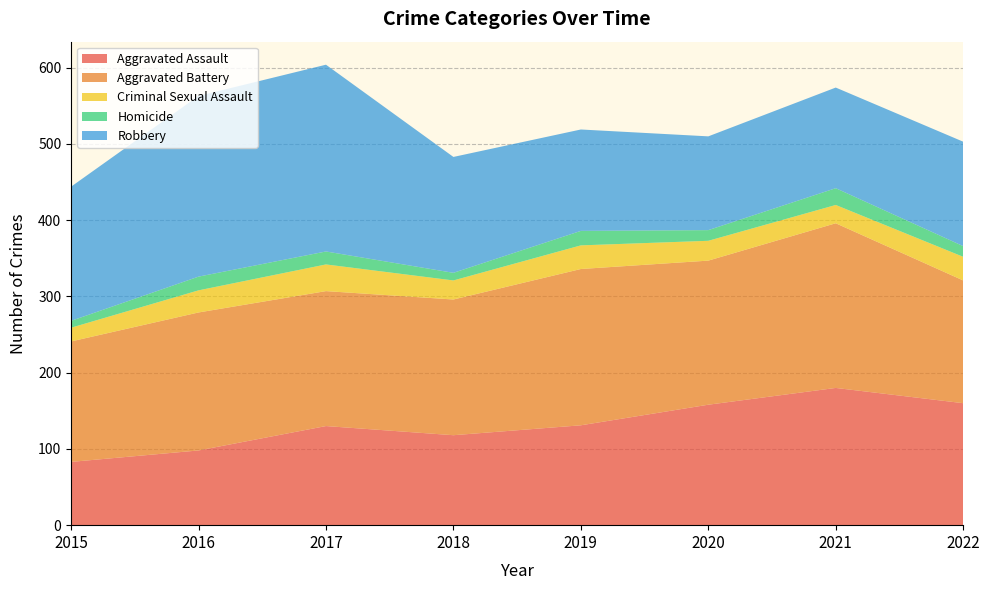

Reading right to left, what are all the values shown in this chart?

Aggravated Assault: 2022=160	2021=180	2020=158	2019=131	2018=118	2017=130	2016=98	2015=83
Aggravated Battery: 2022=161	2021=216	2020=189	2019=205	2018=178	2017=177	2016=181	2015=158
Criminal Sexual Assault: 2022=31	2021=24	2020=26	2019=31	2018=25	2017=35	2016=29	2015=18
Homicide: 2022=14	2021=22	2020=14	2019=19	2018=10	2017=17	2016=18	2015=9
Robbery: 2022=137	2021=132	2020=123	2019=133	2018=152	2017=245	2016=237	2015=176